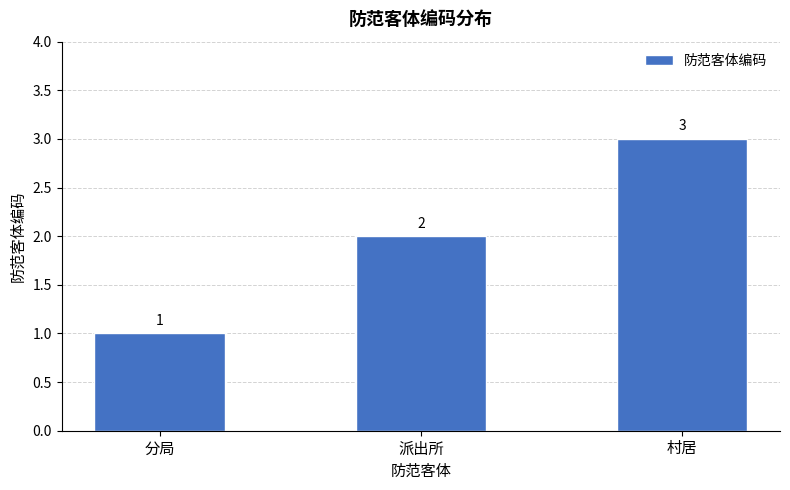

Reading left to right, transcribe all the data shown in this chart.

分局=1	派出所=2	村居=3